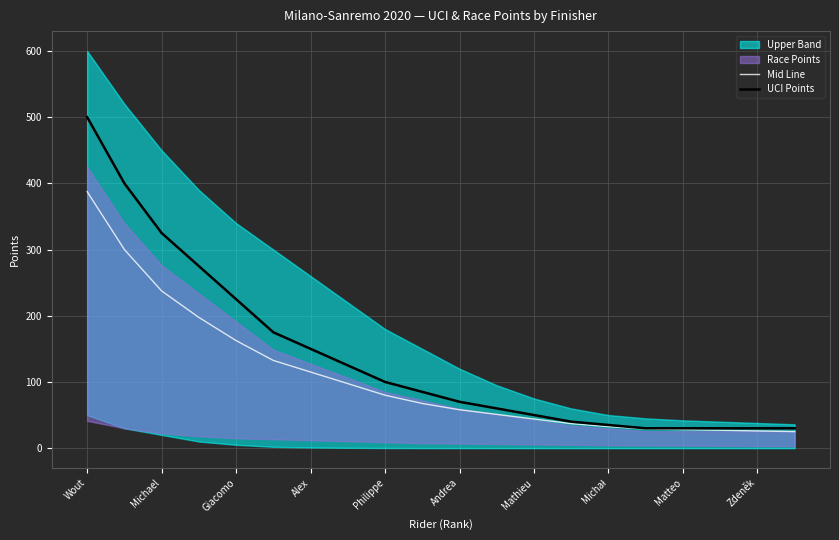

What is the minimum value for Mid Line?

25.0